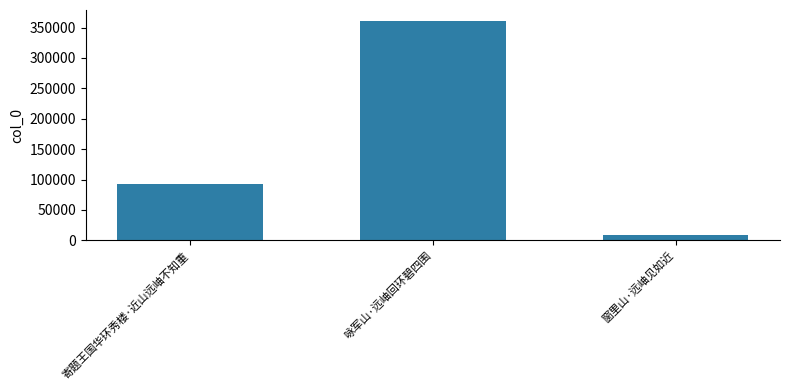

Reading right to left, what are all the values shown in this chart?

窗里山·远岫见如近=9360	咏军山·远岫回环碧四围=360943	寄题王国华环秀楼·近山远岫不知重=92336